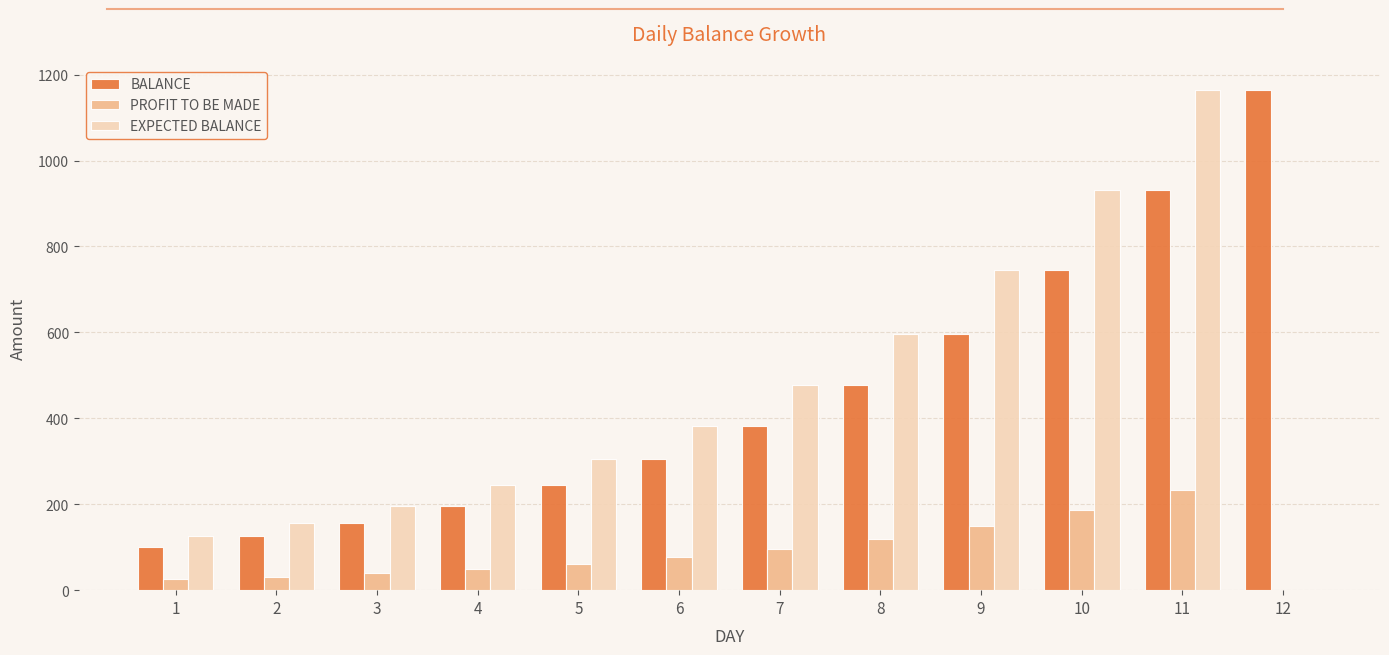

How many data points does each series have?

12